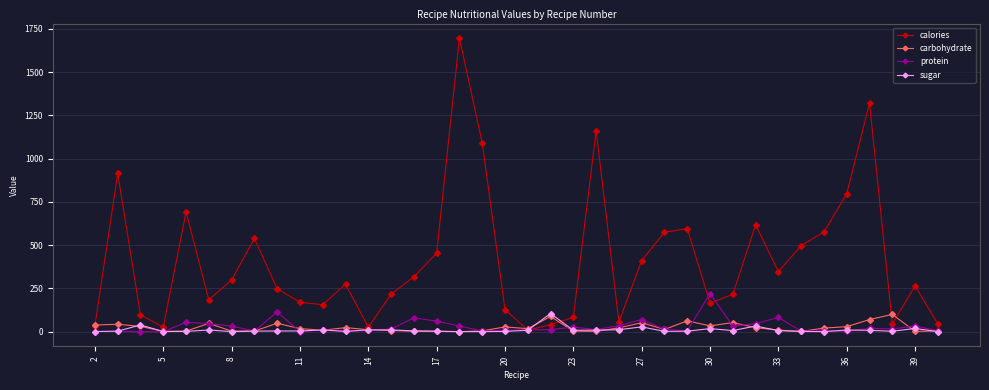

True or false: protein has more than 0 interior local peaks.

True